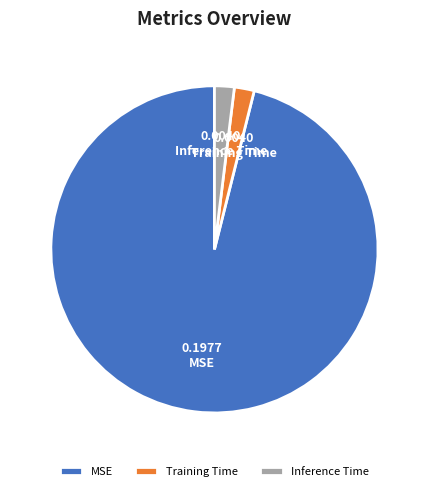

How many segments does this pie chart have?

3